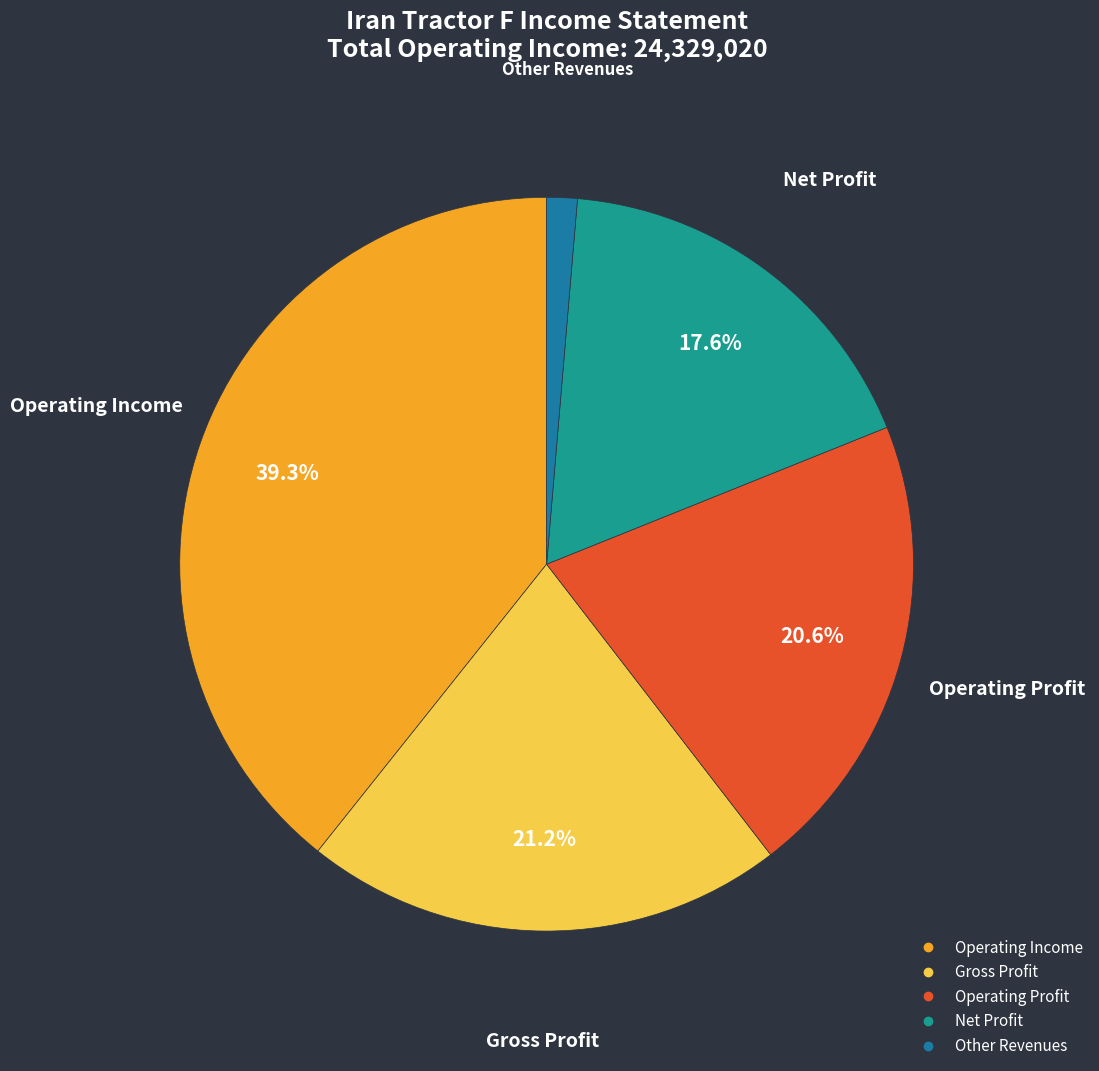

Is there a majority slice in this chart?

No